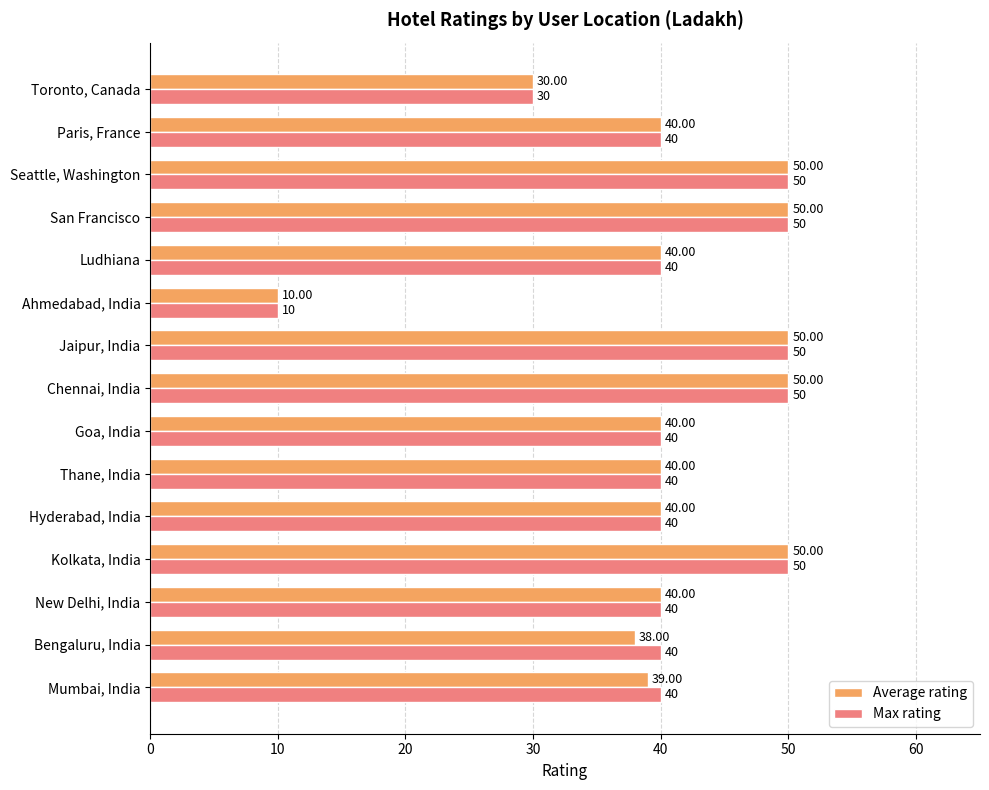

Which label corresponds to the smallest value in the chart?

Ahmedabad, India